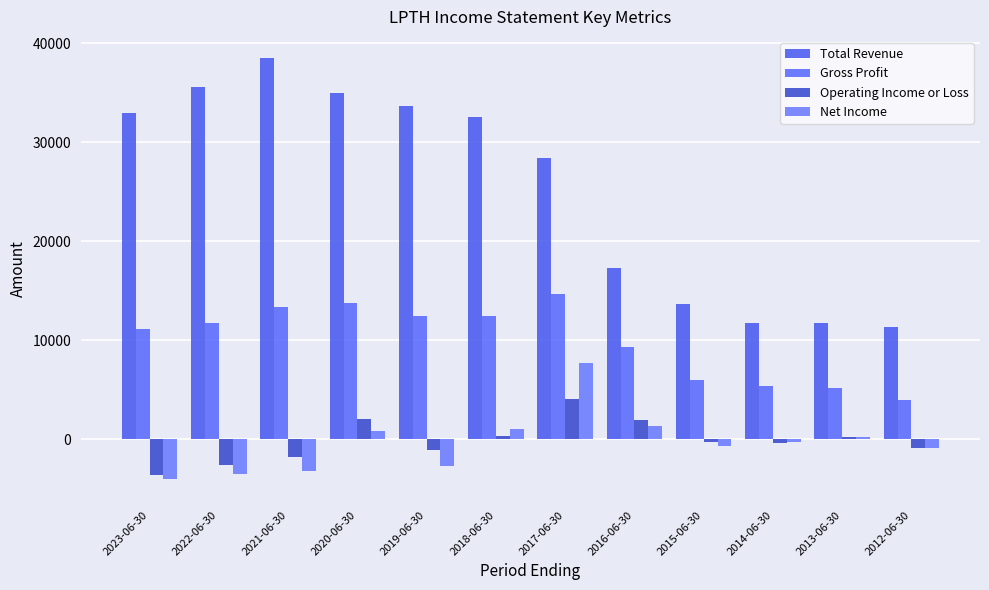

How many values in the Total Revenue series are below 32500?

6